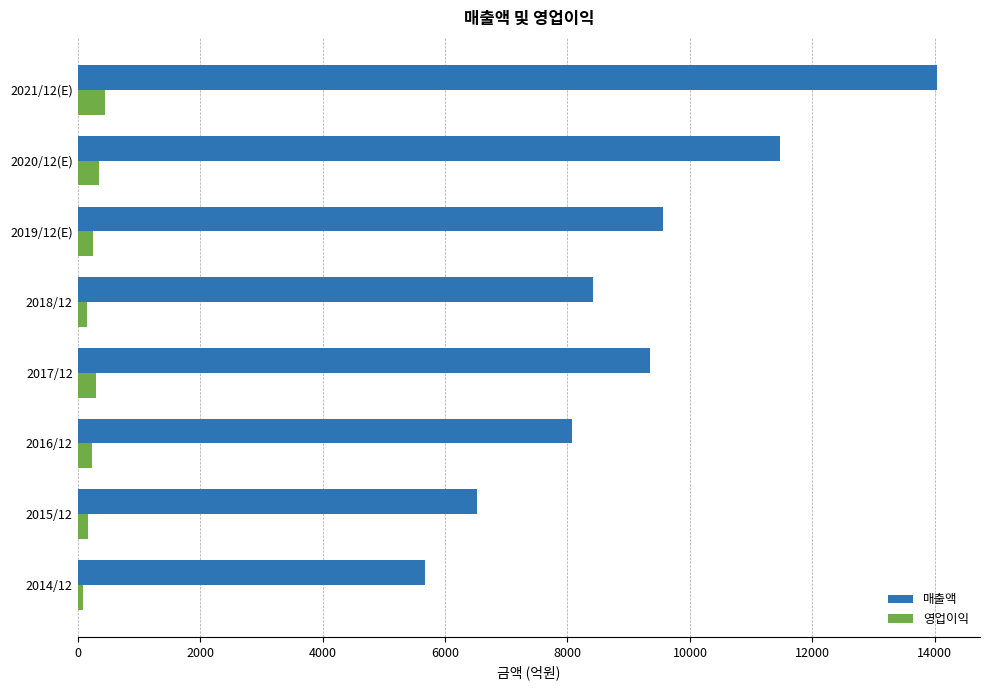

Rank the series by their average value, from lowest to highest.

영업이익, 매출액